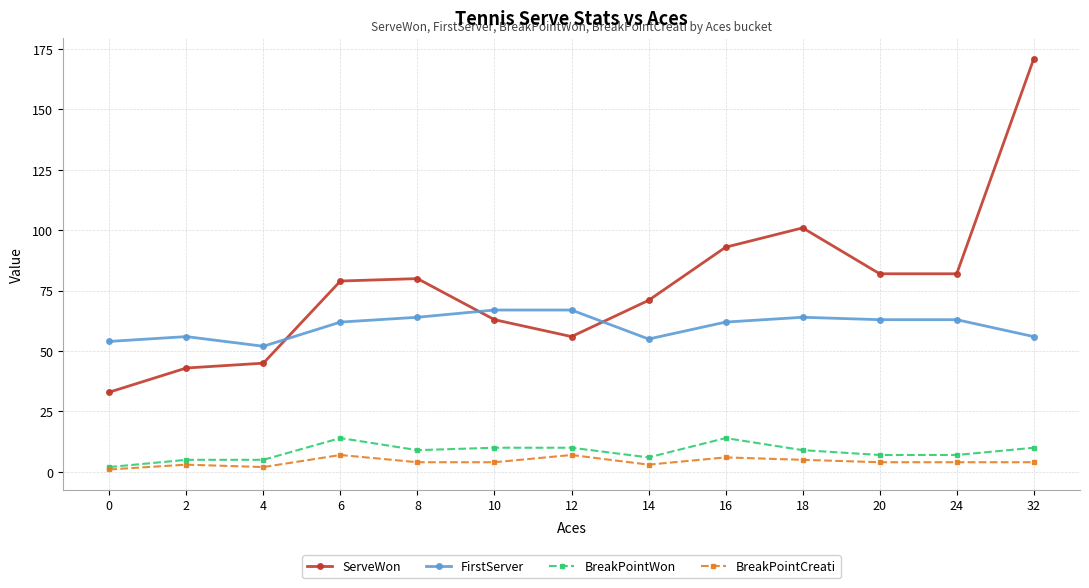

Reading left to right, what are all the values shown in this chart?

ServeWon: 33	43	45	79	80	63	56	71	93	101	82	82	171
FirstServer: 54	56	52	62	64	67	67	55	62	64	63	63	56
BreakPointWon: 2	5	5	14	9	10	10	6	14	9	7	7	10
BreakPointCreati: 1	3	2	7	4	4	7	3	6	5	4	4	4